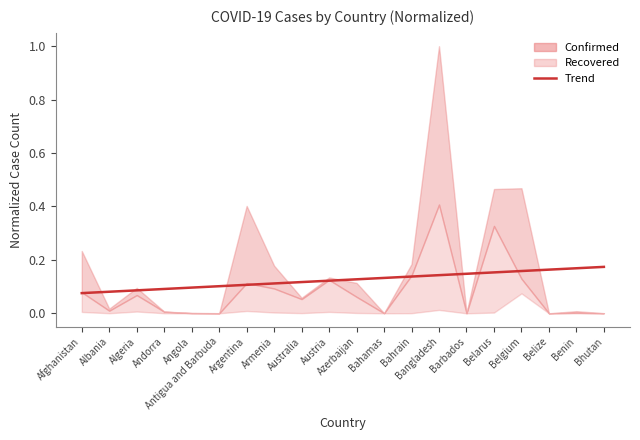

What is the label of the 17th point from the left?

Belgium